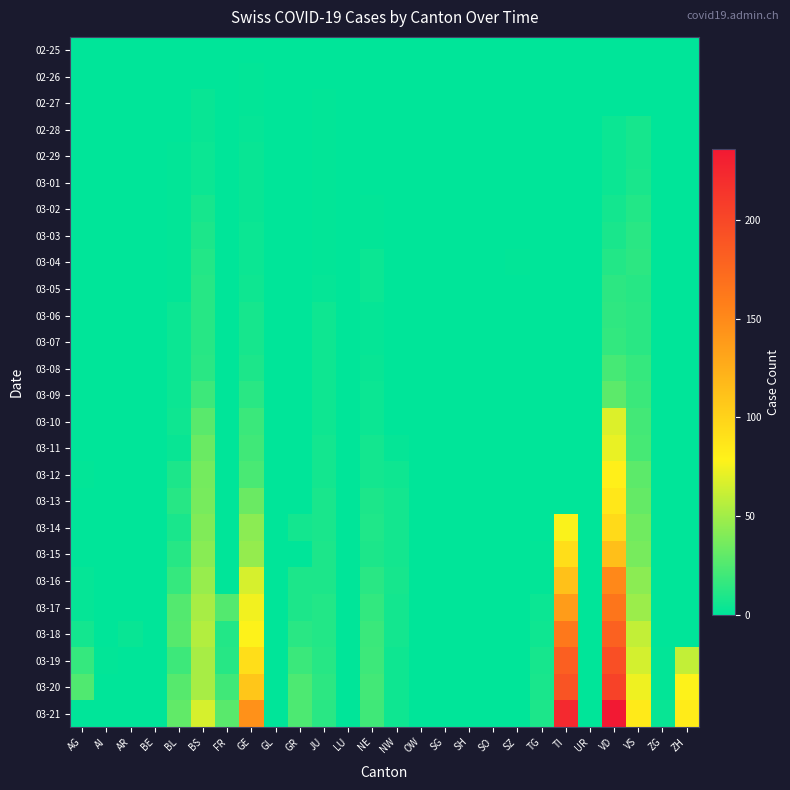

Reading right to left, extract all data points from this chart.

02-25: ZH=0	ZG=0	VS=0	VD=0	UR=0	TI=0	TG=0	SZ=0	SO=0	SH=0	SG=0	OW=0	NW=0	NE=0	LU=0	JU=0	GR=0	GL=0	GE=0	FR=0	BS=0	BL=0	BE=0	AR=0	AI=0	AG=0
02-26: ZH=0	ZG=0	VS=0	VD=0	UR=0	TI=0	TG=0	SZ=0	SO=0	SH=0	SG=0	OW=0	NW=0	NE=0	LU=0	JU=0	GR=0	GL=0	GE=1	FR=0	BS=0	BL=0	BE=0	AR=0	AI=0	AG=0
02-27: ZH=0	ZG=0	VS=0	VD=0	UR=0	TI=0	TG=0	SZ=0	SO=0	SH=0	SG=0	OW=0	NW=0	NE=0	LU=0	JU=1	GR=0	GL=0	GE=1	FR=0	BS=3	BL=0	BE=0	AR=0	AI=0	AG=0
02-28: ZH=0	ZG=0	VS=7	VD=4	UR=0	TI=0	TG=0	SZ=0	SO=0	SH=0	SG=0	OW=0	NW=0	NE=0	LU=0	JU=1	GR=0	GL=0	GE=2	FR=0	BS=3	BL=0	BE=0	AR=0	AI=0	AG=0
02-29: ZH=0	ZG=0	VS=7	VD=4	UR=0	TI=0	TG=0	SZ=0	SO=0	SH=0	SG=0	OW=0	NW=0	NE=0	LU=0	JU=1	GR=0	GL=0	GE=3	FR=0	BS=4	BL=1	BE=0	AR=0	AI=0	AG=0
03-01: ZH=0	ZG=0	VS=8	VD=4	UR=0	TI=0	TG=0	SZ=0	SO=0	SH=0	SG=0	OW=0	NW=0	NE=0	LU=0	JU=1	GR=0	GL=0	GE=3	FR=0	BS=4	BL=1	BE=0	AR=0	AI=0	AG=0
03-02: ZH=0	ZG=0	VS=11	VD=6	UR=0	TI=0	TG=0	SZ=0	SO=0	SH=0	SG=0	OW=0	NW=0	NE=1	LU=0	JU=1	GR=0	GL=0	GE=3	FR=0	BS=7	BL=1	BE=0	AR=0	AI=0	AG=0
03-03: ZH=0	ZG=0	VS=13	VD=8	UR=0	TI=0	TG=0	SZ=0	SO=0	SH=0	SG=0	OW=0	NW=0	NE=1	LU=0	JU=1	GR=0	GL=0	GE=4	FR=0	BS=9	BL=1	BE=0	AR=0	AI=0	AG=0
03-04: ZH=0	ZG=0	VS=14	VD=11	UR=0	TI=0	TG=0	SZ=1	SO=0	SH=0	SG=0	OW=0	NW=0	NE=4	LU=0	JU=1	GR=0	GL=0	GE=4	FR=0	BS=11	BL=1	BE=0	AR=0	AI=0	AG=0
03-05: ZH=0	ZG=0	VS=12	VD=14	UR=0	TI=0	TG=0	SZ=0	SO=0	SH=0	SG=0	OW=0	NW=0	NE=4	LU=0	JU=2	GR=0	GL=0	GE=5	FR=0	BS=12	BL=1	BE=0	AR=0	AI=0	AG=0
03-06: ZH=0	ZG=0	VS=13	VD=15	UR=0	TI=0	TG=0	SZ=0	SO=0	SH=0	SG=0	OW=0	NW=0	NE=2	LU=0	JU=5	GR=0	GL=0	GE=7	FR=0	BS=12	BL=4	BE=0	AR=0	AI=0	AG=0
03-07: ZH=0	ZG=0	VS=13	VD=16	UR=0	TI=0	TG=0	SZ=0	SO=0	SH=0	SG=0	OW=0	NW=0	NE=2	LU=0	JU=5	GR=0	GL=0	GE=7	FR=0	BS=12	BL=4	BE=0	AR=0	AI=0	AG=0
03-08: ZH=0	ZG=0	VS=17	VD=22	UR=0	TI=0	TG=0	SZ=0	SO=0	SH=0	SG=0	OW=0	NW=0	NE=3	LU=0	JU=5	GR=0	GL=0	GE=9	FR=0	BS=13	BL=4	BE=0	AR=0	AI=0	AG=0
03-09: ZH=0	ZG=0	VS=18	VD=29	UR=0	TI=0	TG=0	SZ=0	SO=0	SH=0	SG=0	OW=0	NW=0	NE=4	LU=0	JU=5	GR=0	GL=0	GE=13	FR=0	BS=19	BL=4	BE=0	AR=0	AI=0	AG=0
03-10: ZH=0	ZG=0	VS=21	VD=68	UR=0	TI=0	TG=0	SZ=0	SO=0	SH=0	SG=0	OW=0	NW=0	NE=4	LU=0	JU=5	GR=0	GL=0	GE=18	FR=0	BS=28	BL=5	BE=0	AR=0	AI=0	AG=0
03-11: ZH=0	ZG=0	VS=22	VD=72	UR=0	TI=0	TG=0	SZ=0	SO=0	SH=0	SG=0	OW=0	NW=2	NE=6	LU=0	JU=6	GR=0	GL=0	GE=20	FR=0	BS=33	BL=3	BE=0	AR=0	AI=0	AG=0
03-12: ZH=0	ZG=0	VS=29	VD=81	UR=0	TI=0	TG=0	SZ=0	SO=0	SH=0	SG=0	OW=0	NW=5	NE=6	LU=0	JU=6	GR=0	GL=0	GE=23	FR=0	BS=36	BL=9	BE=0	AR=0	AI=0	AG=1
03-13: ZH=0	ZG=0	VS=31	VD=86	UR=0	TI=0	TG=0	SZ=0	SO=0	SH=0	SG=0	OW=0	NW=6	NE=9	LU=0	JU=8	GR=0	GL=0	GE=33	FR=0	BS=37	BL=12	BE=0	AR=0	AI=0	AG=0
03-14: ZH=0	ZG=0	VS=35	VD=95	UR=0	TI=77	TG=0	SZ=0	SO=0	SH=0	SG=0	OW=0	NW=6	NE=10	LU=0	JU=8	GR=6	GL=0	GE=43	FR=0	BS=40	BL=8	BE=0	AR=0	AI=0	AG=0
03-15: ZH=0	ZG=0	VS=37	VD=113	UR=0	TI=92	TG=1	SZ=0	SO=0	SH=0	SG=0	OW=0	NW=6	NE=9	LU=0	JU=9	GR=0	GL=0	GE=46	FR=0	BS=42	BL=12	BE=0	AR=0	AI=0	AG=0
03-16: ZH=0	ZG=0	VS=43	VD=151	UR=0	TI=112	TG=1	SZ=0	SO=0	SH=0	SG=0	OW=0	NW=7	NE=13	LU=0	JU=9	GR=9	GL=0	GE=66	FR=0	BS=47	BL=17	BE=0	AR=0	AI=0	AG=2
03-17: ZH=0	ZG=0	VS=48	VD=165	UR=0	TI=137	TG=4	SZ=0	SO=0	SH=0	SG=0	OW=0	NW=6	NE=16	LU=0	JU=11	GR=9	GL=0	GE=75	FR=26	BS=52	BL=26	BE=0	AR=0	AI=0	AG=2
03-18: ZH=0	ZG=0	VS=60	VD=180	UR=0	TI=163	TG=5	SZ=0	SO=0	SH=0	SG=0	OW=0	NW=6	NE=18	LU=0	JU=11	GR=13	GL=0	GE=78	FR=11	BS=55	BL=27	BE=0	AR=3	AI=0	AG=6
03-19: ZH=60	ZG=1	VS=65	VD=194	UR=0	TI=182	TG=7	SZ=0	SO=0	SH=0	SG=0	OW=0	NW=5	NE=19	LU=0	JU=12	GR=18	GL=0	GE=92	FR=12	BS=52	BL=19	BE=0	AR=0	AI=1	AG=17
03-20: ZH=78	ZG=1	VS=74	VD=204	UR=0	TI=190	TG=8	SZ=0	SO=0	SH=0	SG=0	OW=0	NW=5	NE=21	LU=0	JU=14	GR=24	GL=0	GE=109	FR=20	BS=52	BL=27	BE=0	AR=0	AI=0	AG=25
03-21: ZH=83	ZG=3	VS=84	VD=236	UR=0	TI=224	TG=9	SZ=0	SO=0	SH=0	SG=0	OW=0	NW=5	NE=20	LU=0	JU=13	GR=24	GL=0	GE=145	FR=28	BS=66	BL=30	BE=0	AR=0	AI=0	AG=0